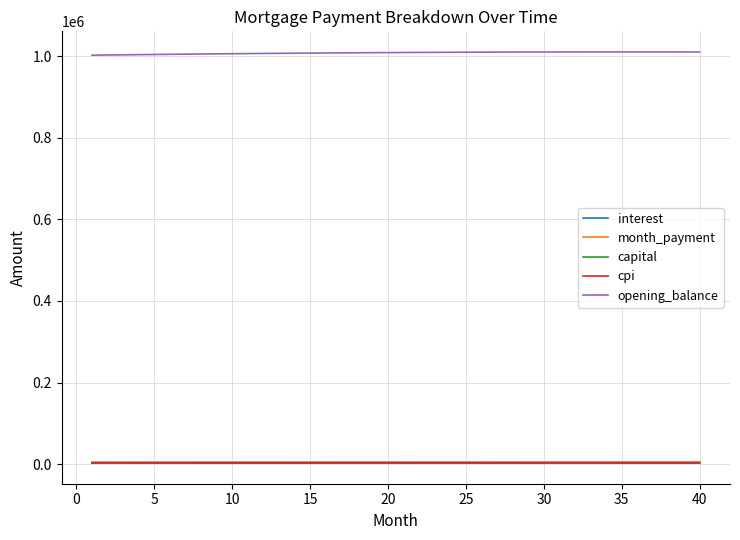

What is the maximum value shown in the chart?

1010704.9